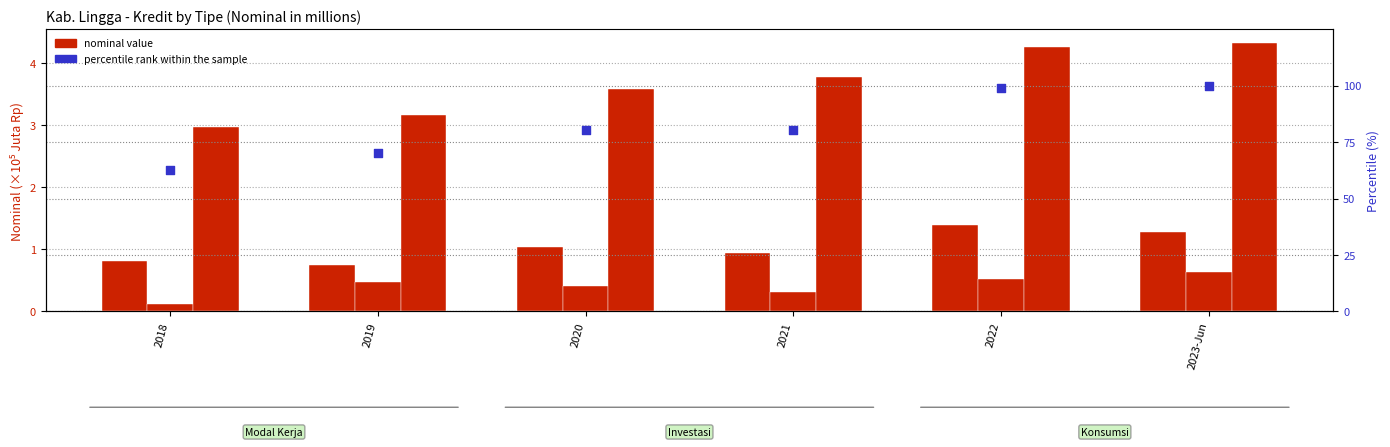

What is the total value across all series at 2018?

66.3